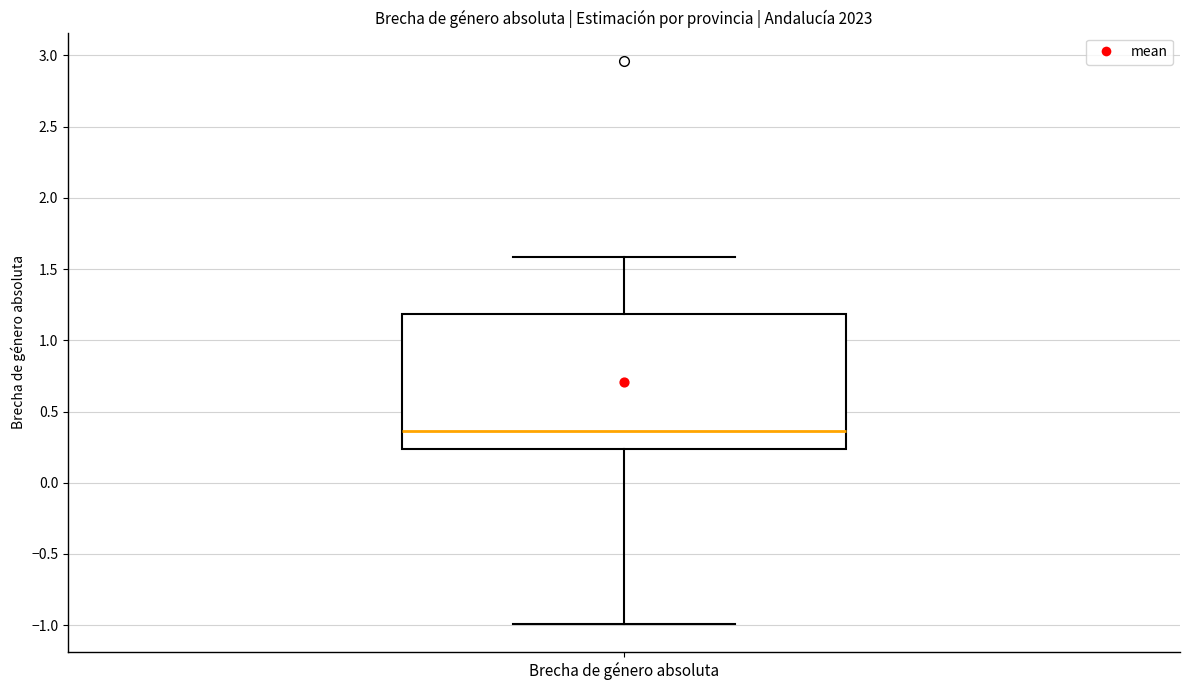

Where is the lower edge of the box for Brecha de género absoluta on the y-axis? The values are not printed on the chart, so give them approximately, as read against the axis.

0.25